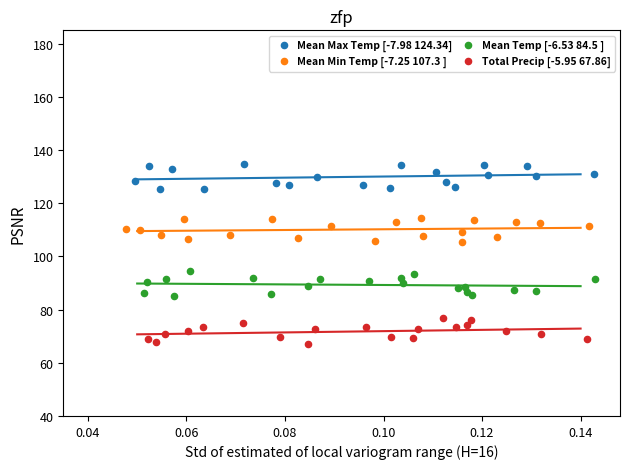

Which series reaches the maximum Y coordinate?

Mean Max Temp [-7.98 124.34]